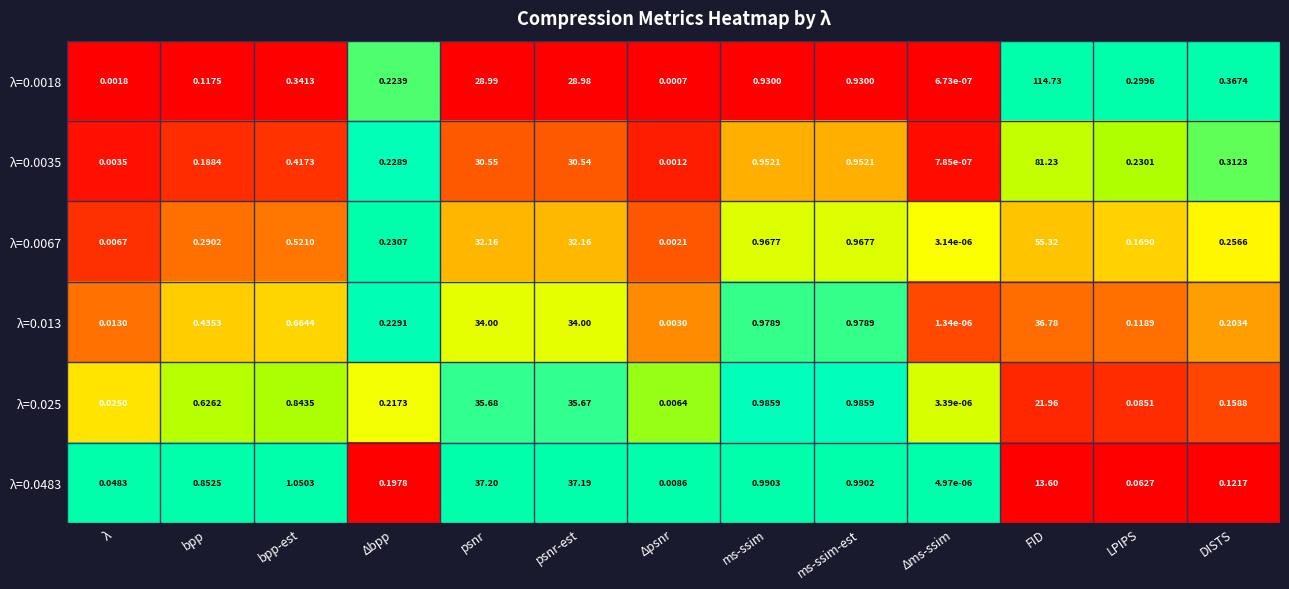

At which category does the chart reach its minimum across all series?

Δms-ssim